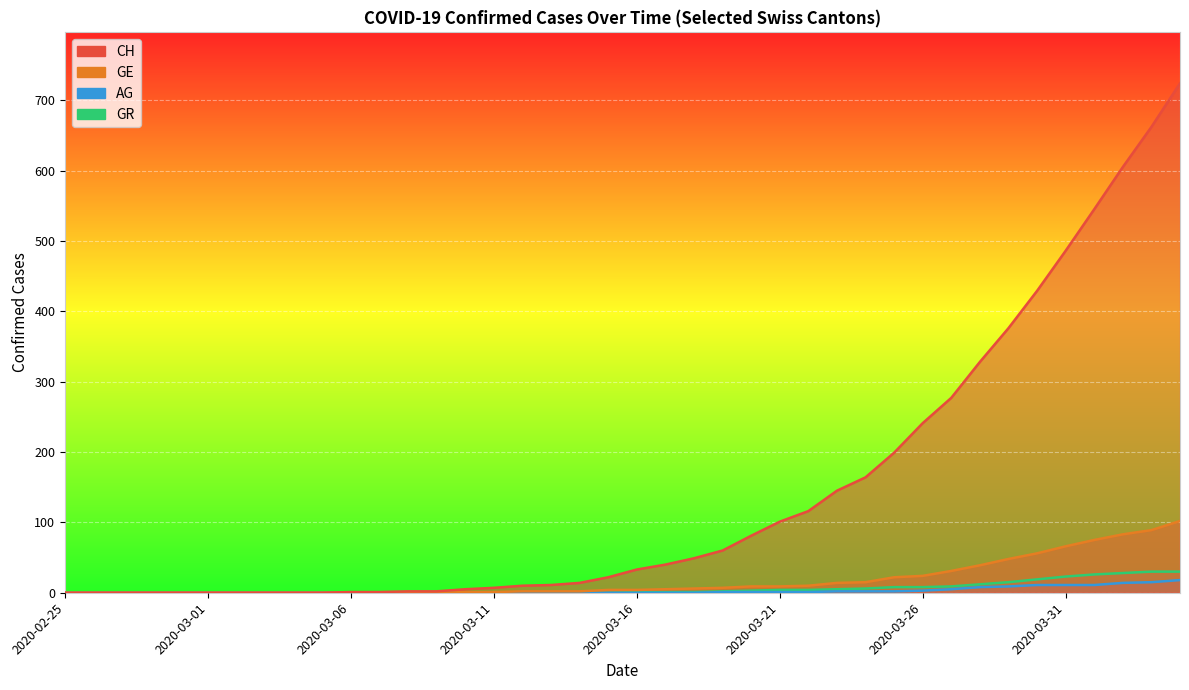

At which label does GE reach its peak?

2020-04-04